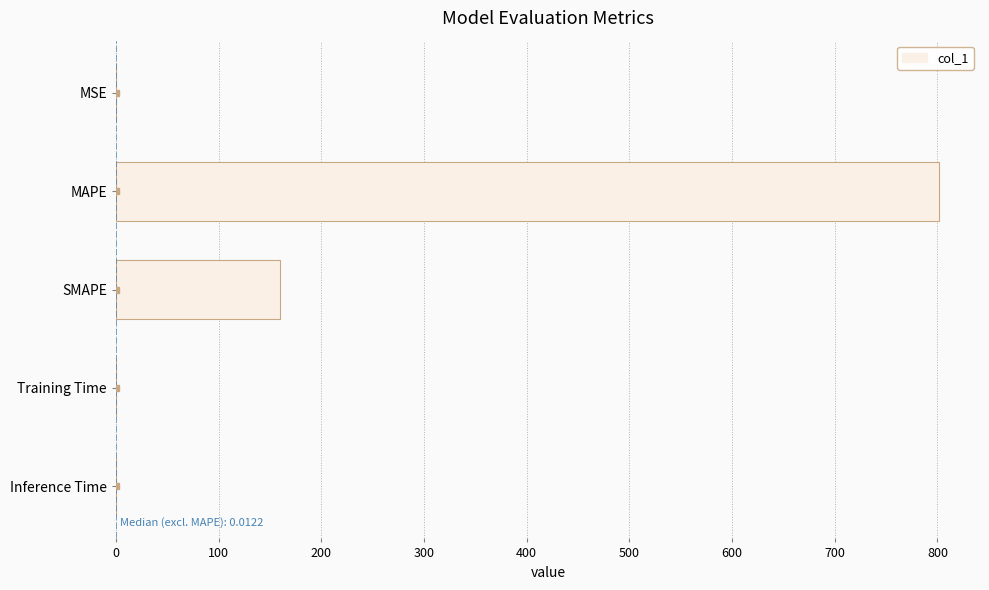

Count the number of data series in this chart.

1